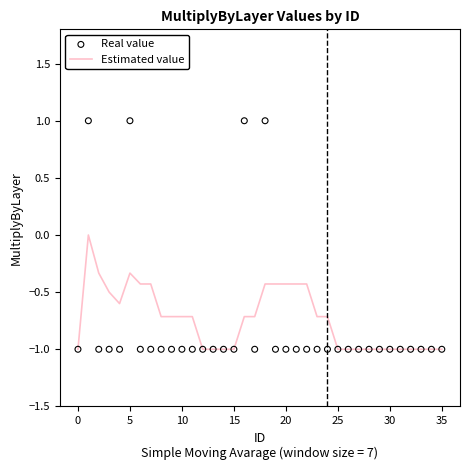

Which series reaches the minimum Y coordinate?

Estimated value